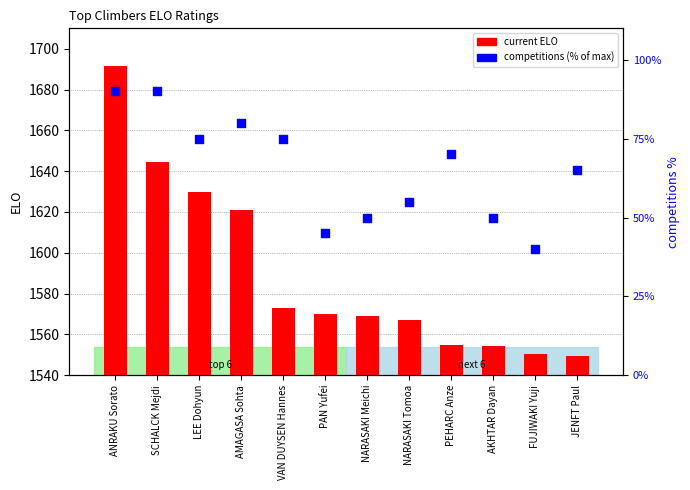

Which series contains the highest Y value?

current ELO